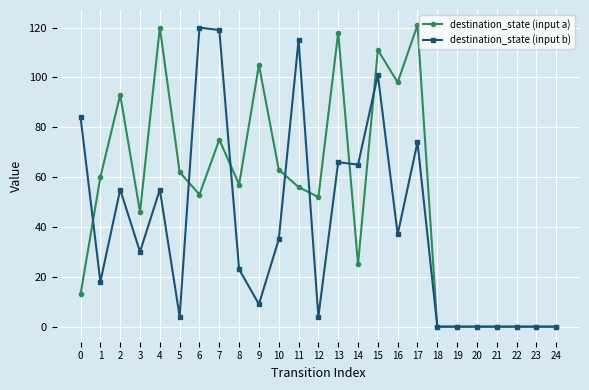

Does the chart have visible grid lines?

Yes